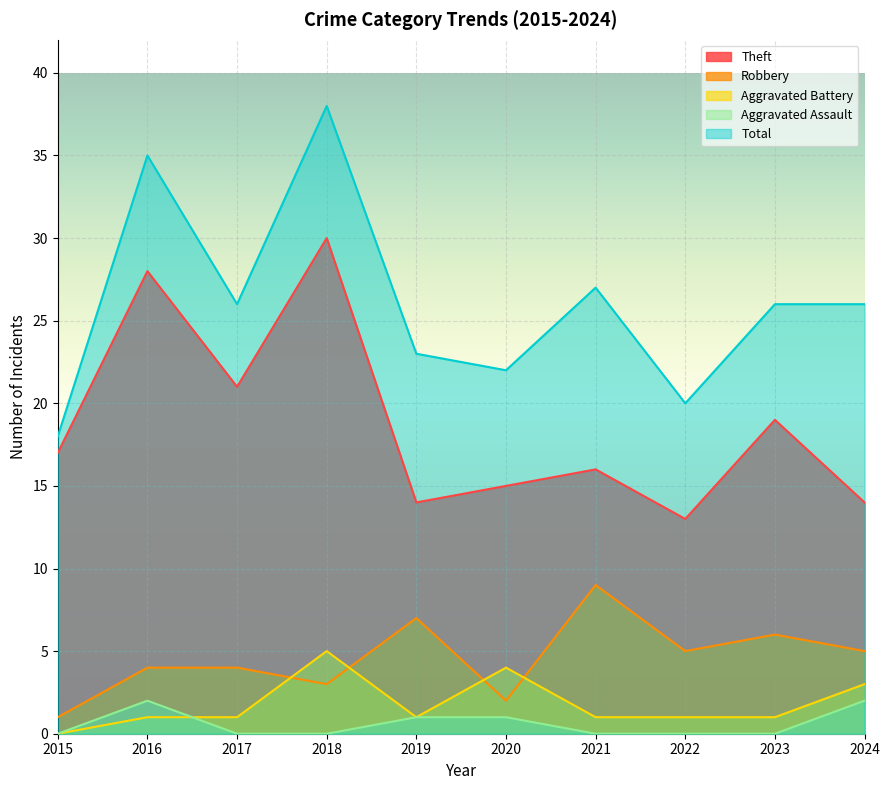

At which label does Robbery first exceed 5?

2019